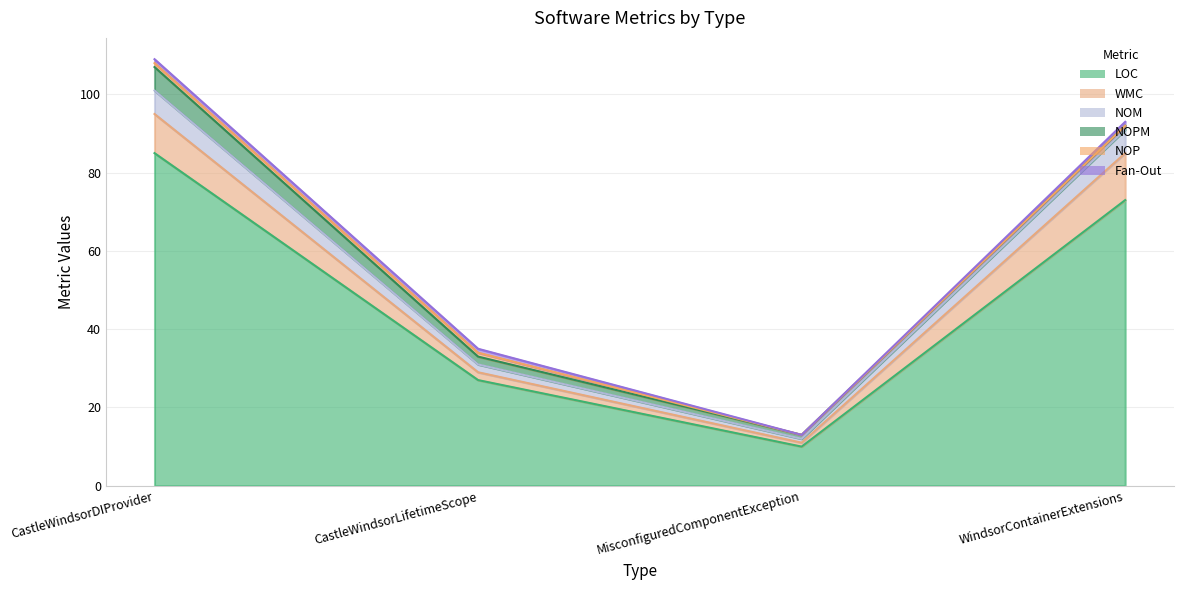

Reading right to left, transcribe all the data shown in this chart.

LOC: WindsorContainerExtensions=73	MisconfiguredComponentException=10	CastleWindsorLifetimeScope=27	CastleWindsorDIProvider=85
WMC: WindsorContainerExtensions=12	MisconfiguredComponentException=1	CastleWindsorLifetimeScope=2	CastleWindsorDIProvider=10
NOM: WindsorContainerExtensions=6	MisconfiguredComponentException=1	CastleWindsorLifetimeScope=2	CastleWindsorDIProvider=6
NOPM: WindsorContainerExtensions=1	MisconfiguredComponentException=1	CastleWindsorLifetimeScope=2	CastleWindsorDIProvider=6
NOP: WindsorContainerExtensions=0	MisconfiguredComponentException=0	CastleWindsorLifetimeScope=1	CastleWindsorDIProvider=1
Fan-Out: WindsorContainerExtensions=1	MisconfiguredComponentException=0	CastleWindsorLifetimeScope=1	CastleWindsorDIProvider=1